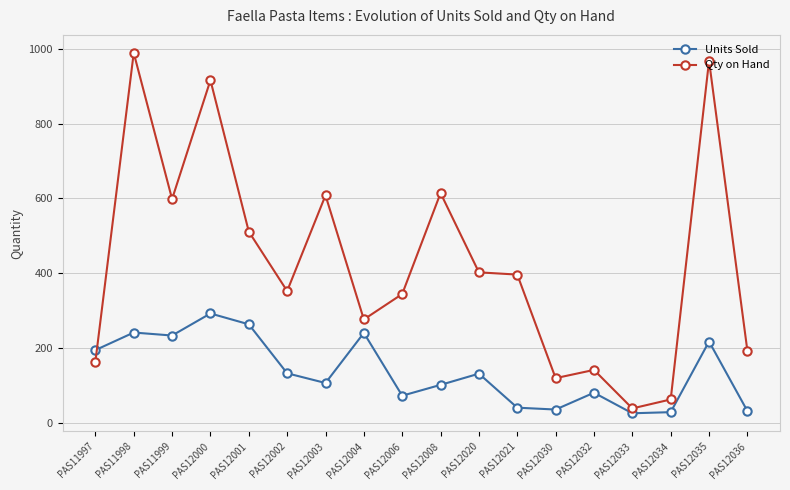

In Units Sold, how many points are higher than both neighbors (excluding endpoints)?

6